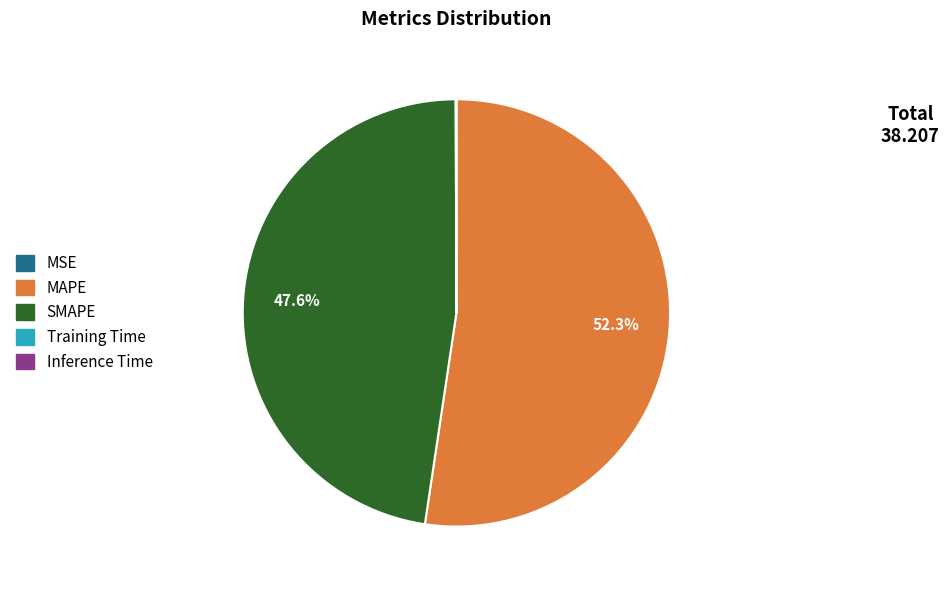

True or false: SMAPE accounts for 48% of the total.

True